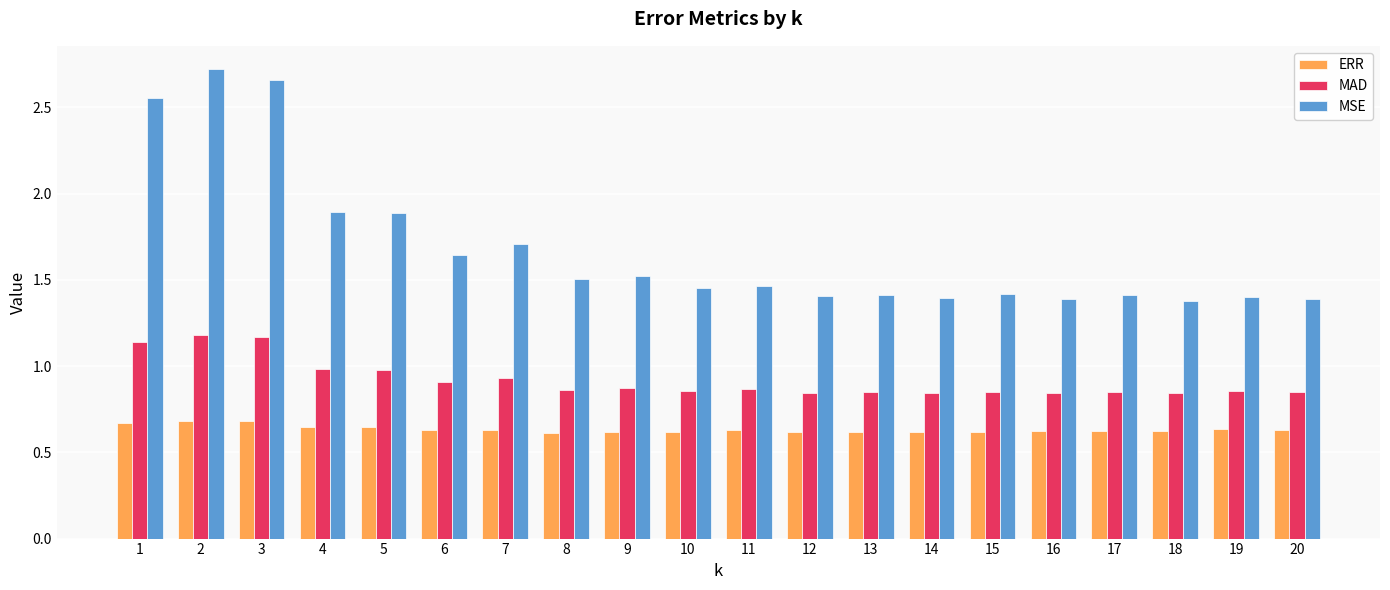

Which label corresponds to the largest value in the chart?

2